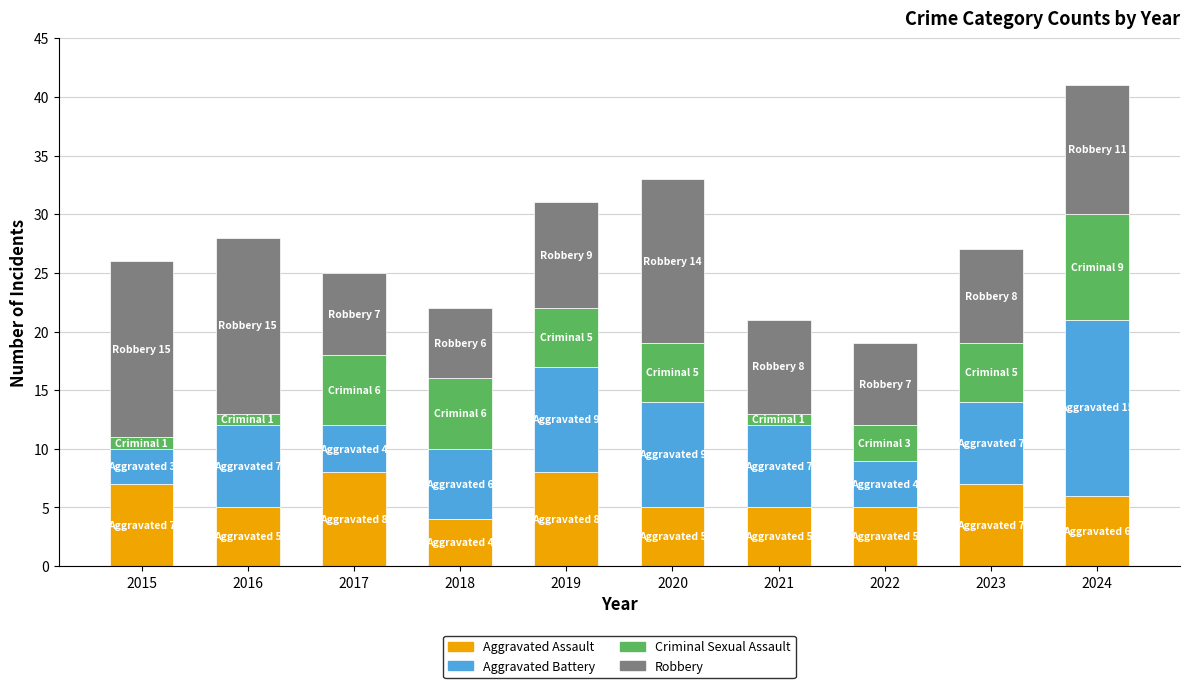

At which category is the sum across all series the highest?

2024